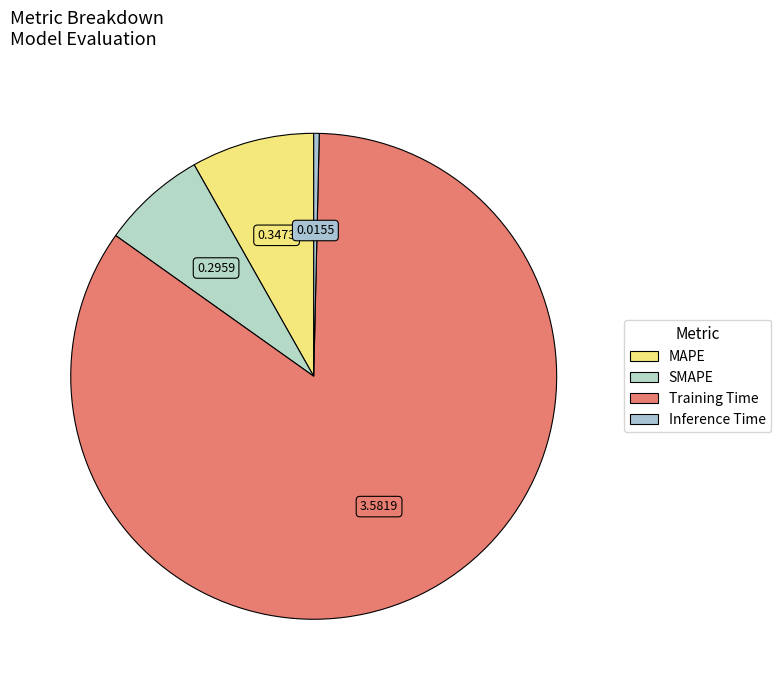

To the nearest percent, what is the difference between the largest and smallest slice percentages?

84%